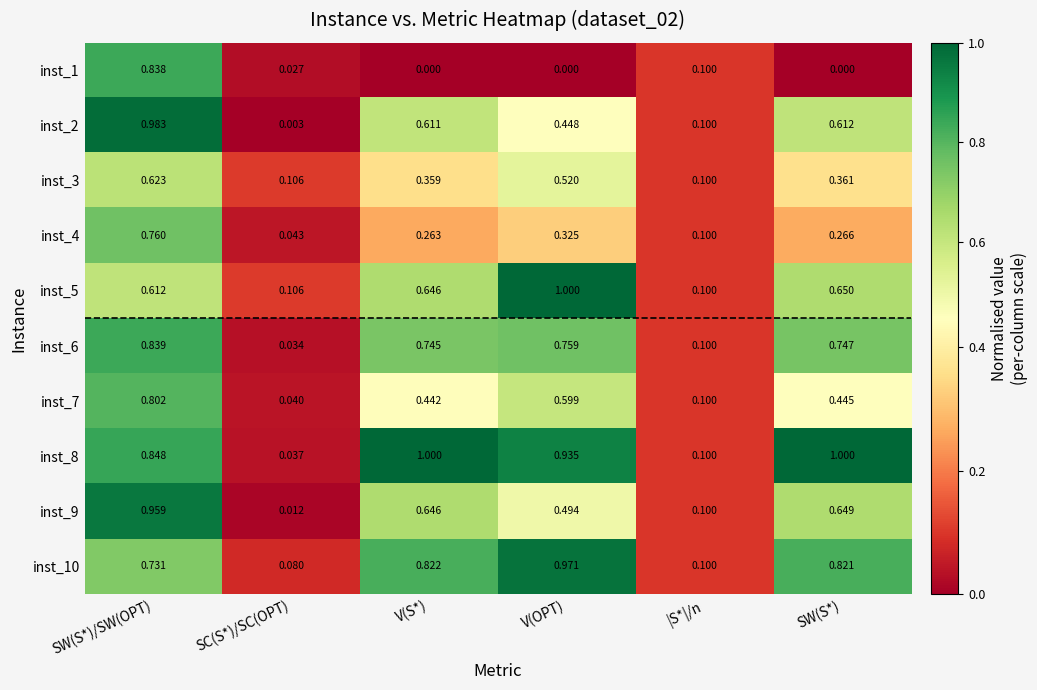

How many distinct data groups are displayed?

10